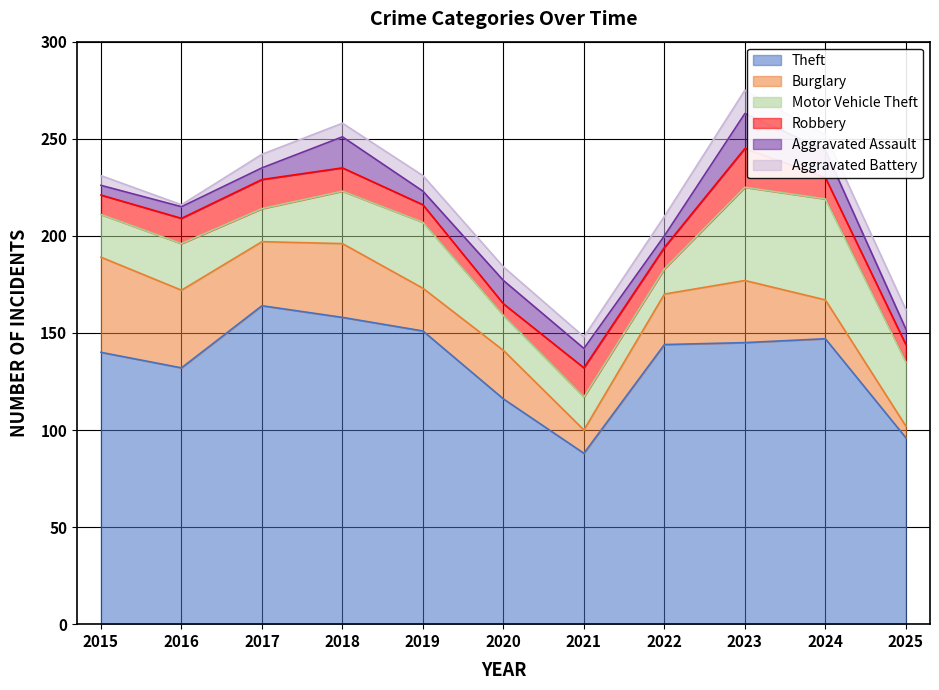

After their last crossing, which series has the higher values: Burglary or Aggravated Assault?

Aggravated Assault